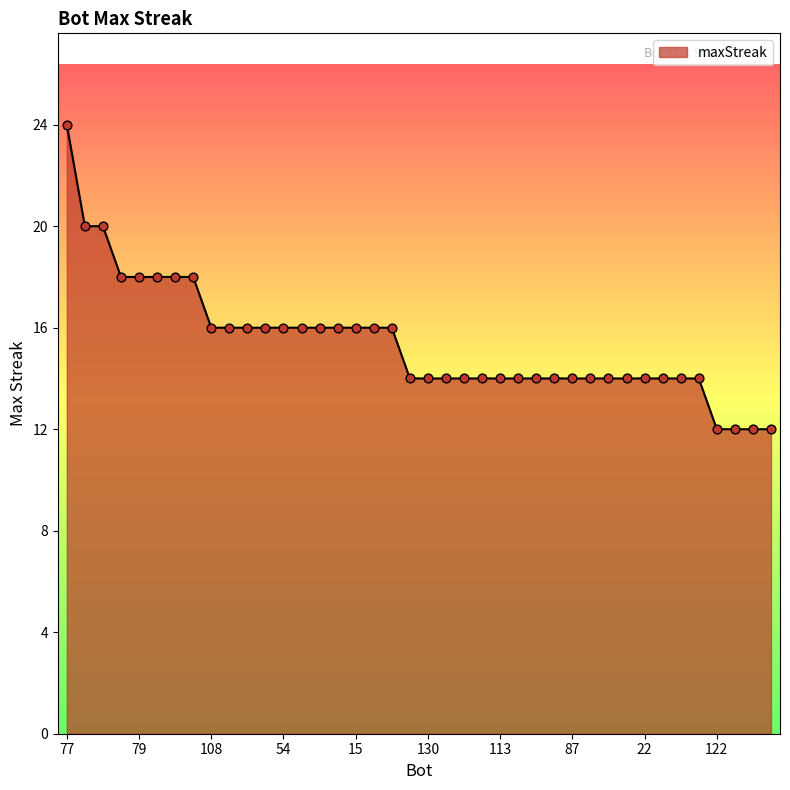

What is the maximum value shown in the chart?

24